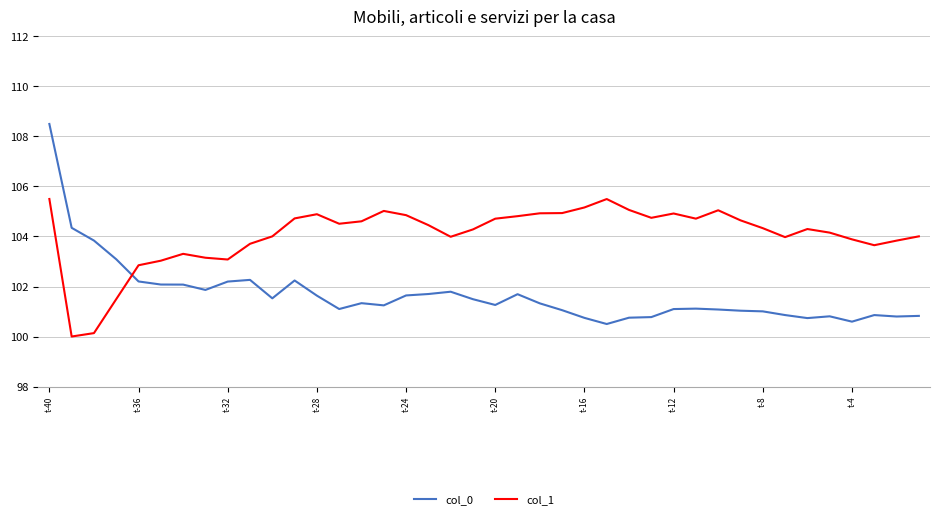

How many times do col_0 and col_1 cross each other?

1